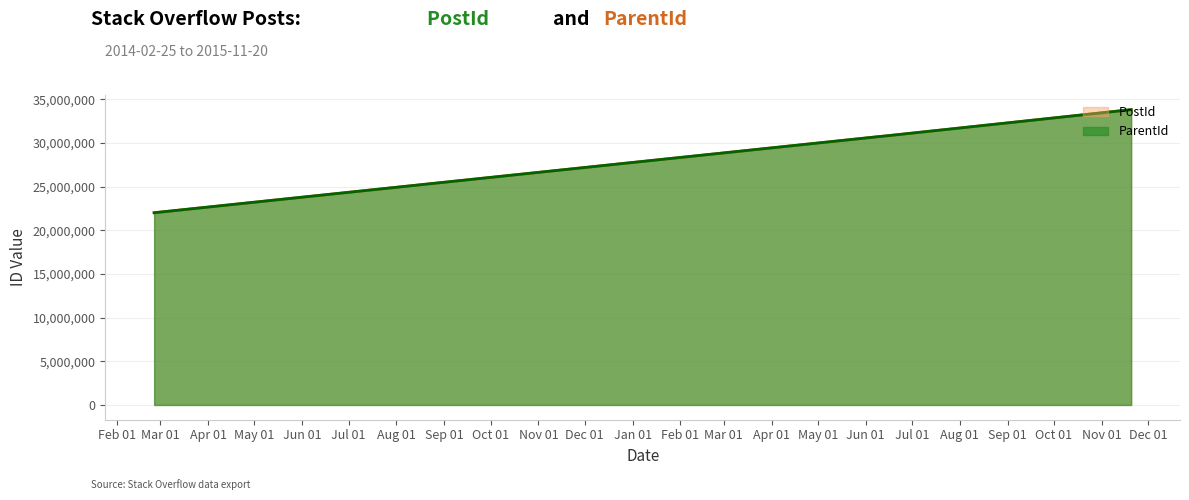

Reading left to right, transcribe all the data shown in this chart.

PostId: 2014-02-25=22020886	2015-06-02=30602508	2015-06-09=30732672	2015-06-16=30857770	2015-11-20=33830255
ParentId: 2014-02-25=22020886	2015-06-02=30602508	2015-06-09=30732672	2015-06-16=30857770	2015-11-20=33830255